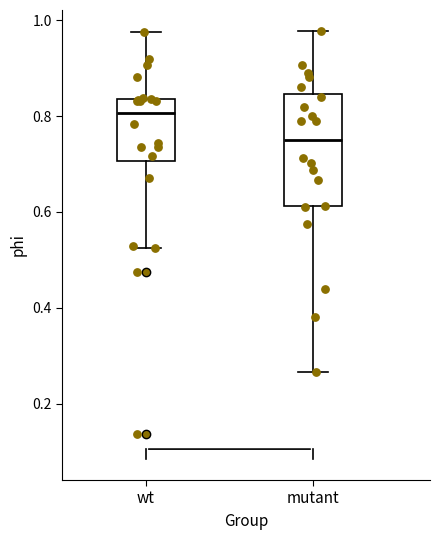

Reading left to right, read every box against the y-axis: the position of its median line, the range the box covers, and the ends of its whiskers. The values are not printed on the chart, so give them approximately, as read against the axis.

wt: median 0.80, box 0.70 to 0.84, whiskers 0.52 to 0.98
mutant: median 0.76, box 0.62 to 0.84, whiskers 0.26 to 0.98